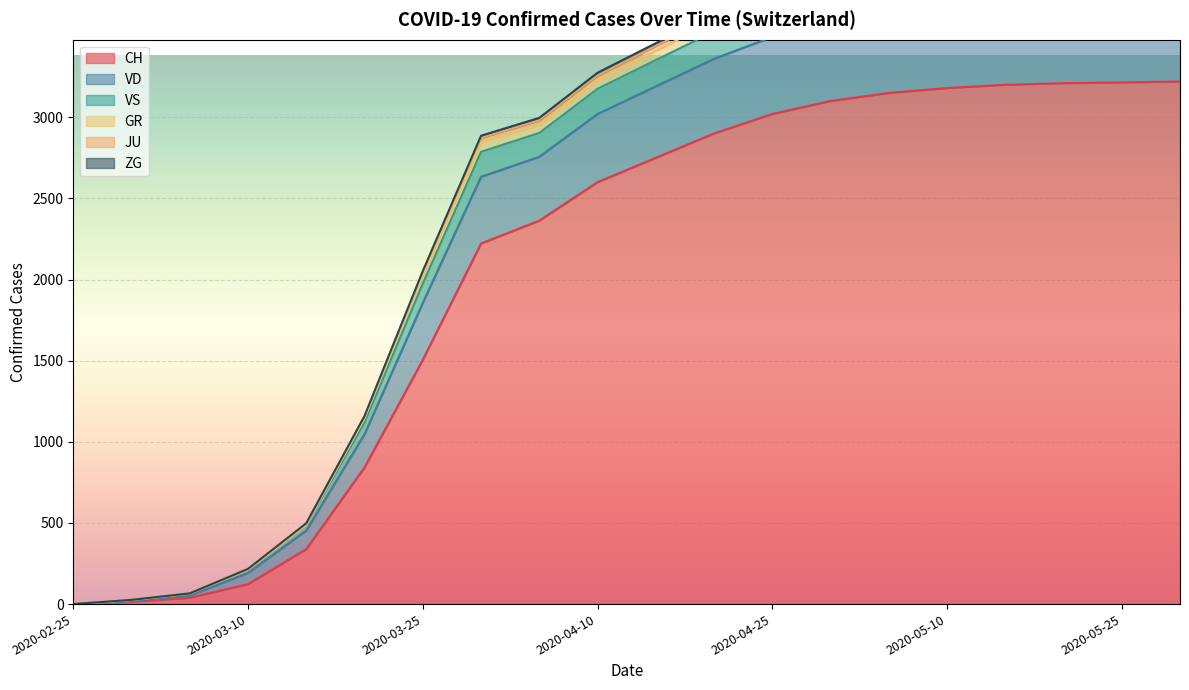

What is the difference between the second highest and second lowest values in the VS series?

3931